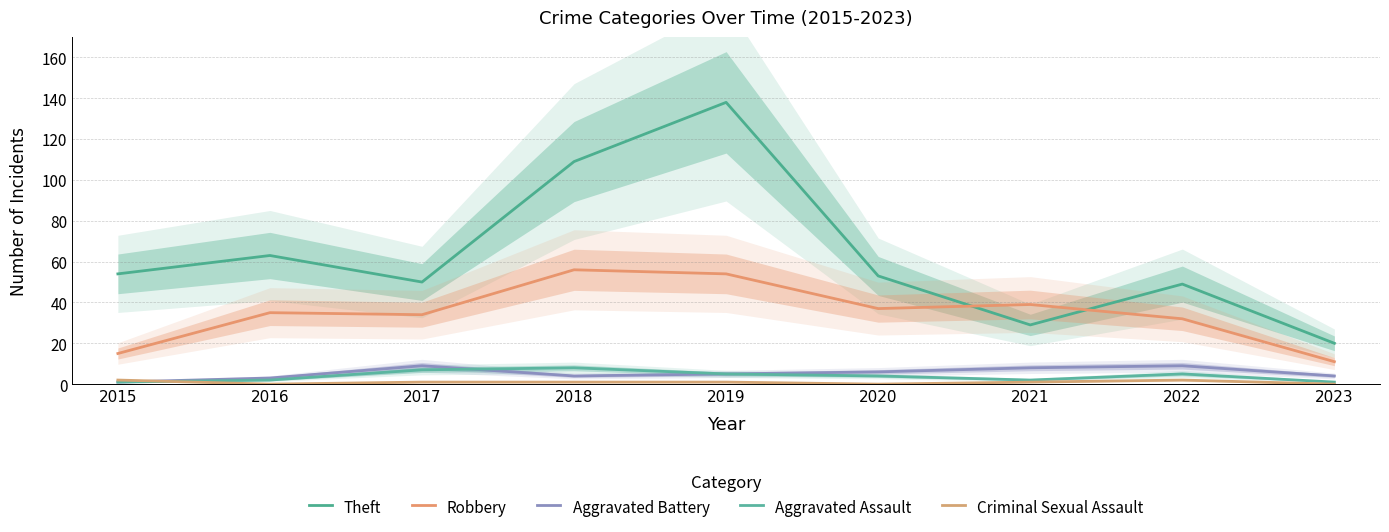

Which series has the largest range (max minus min)?

Theft